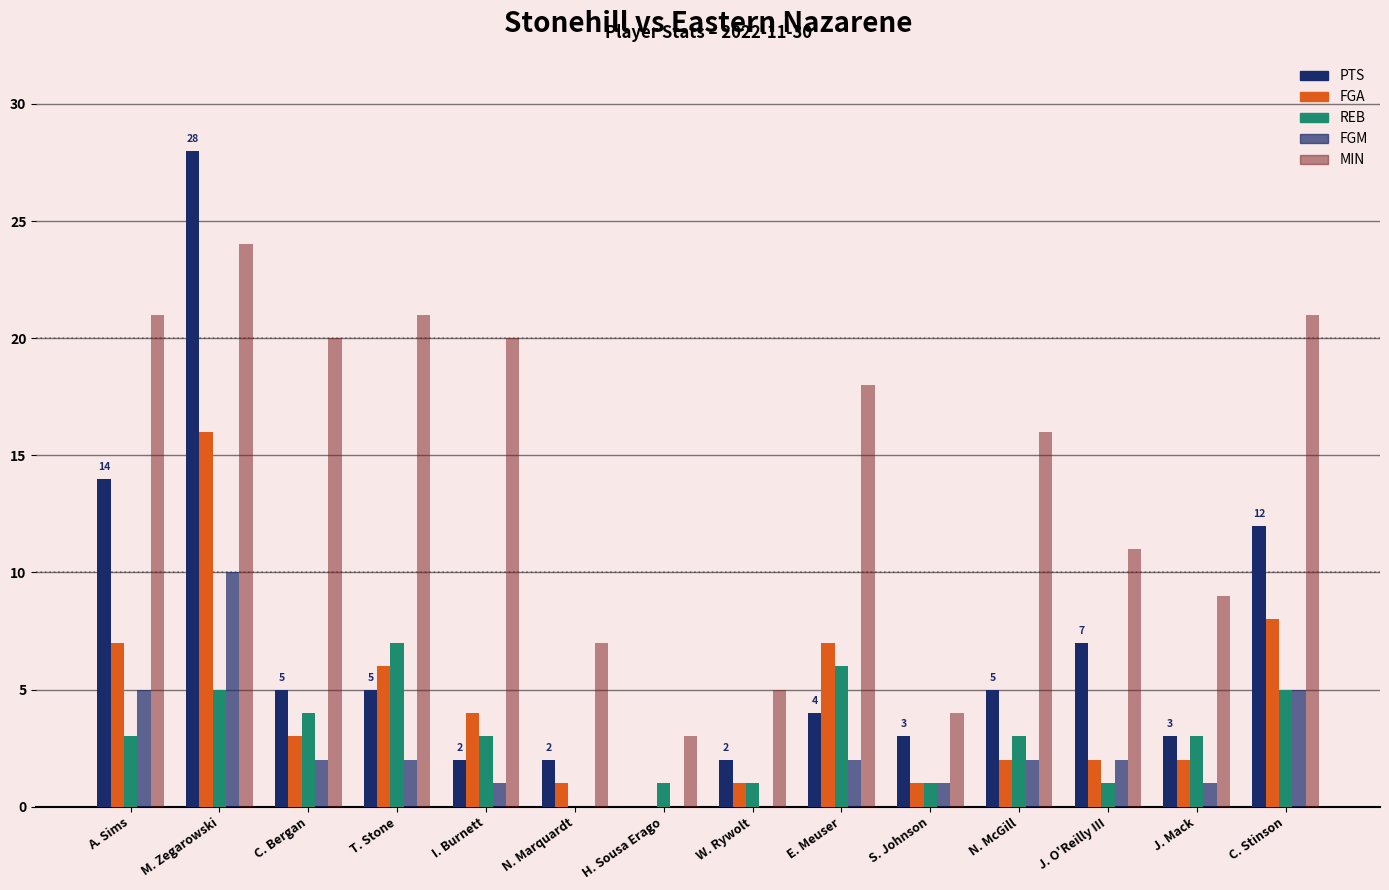

Are the bars grouped side by side (vs. stacked)?

Yes